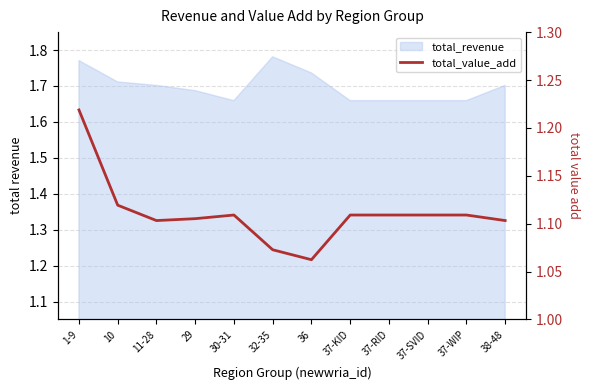

At which label is the value closest to 1?

36